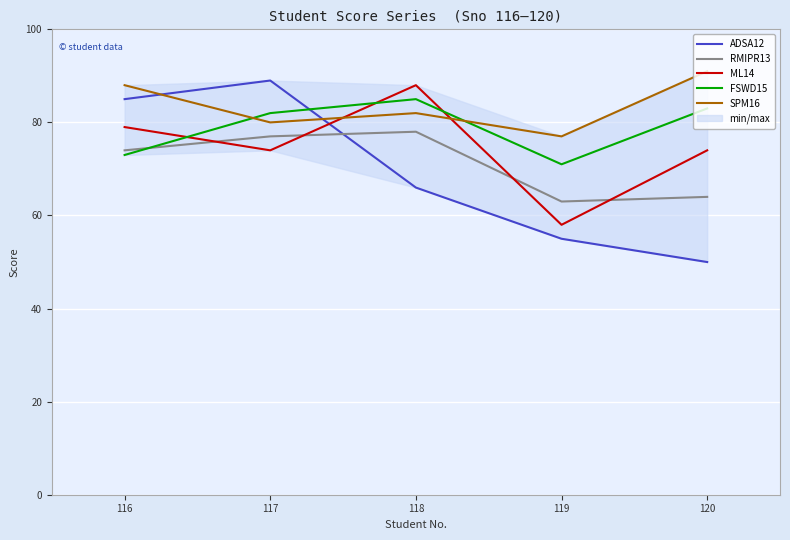

Which series has the largest range (max minus min)?

ADSA12